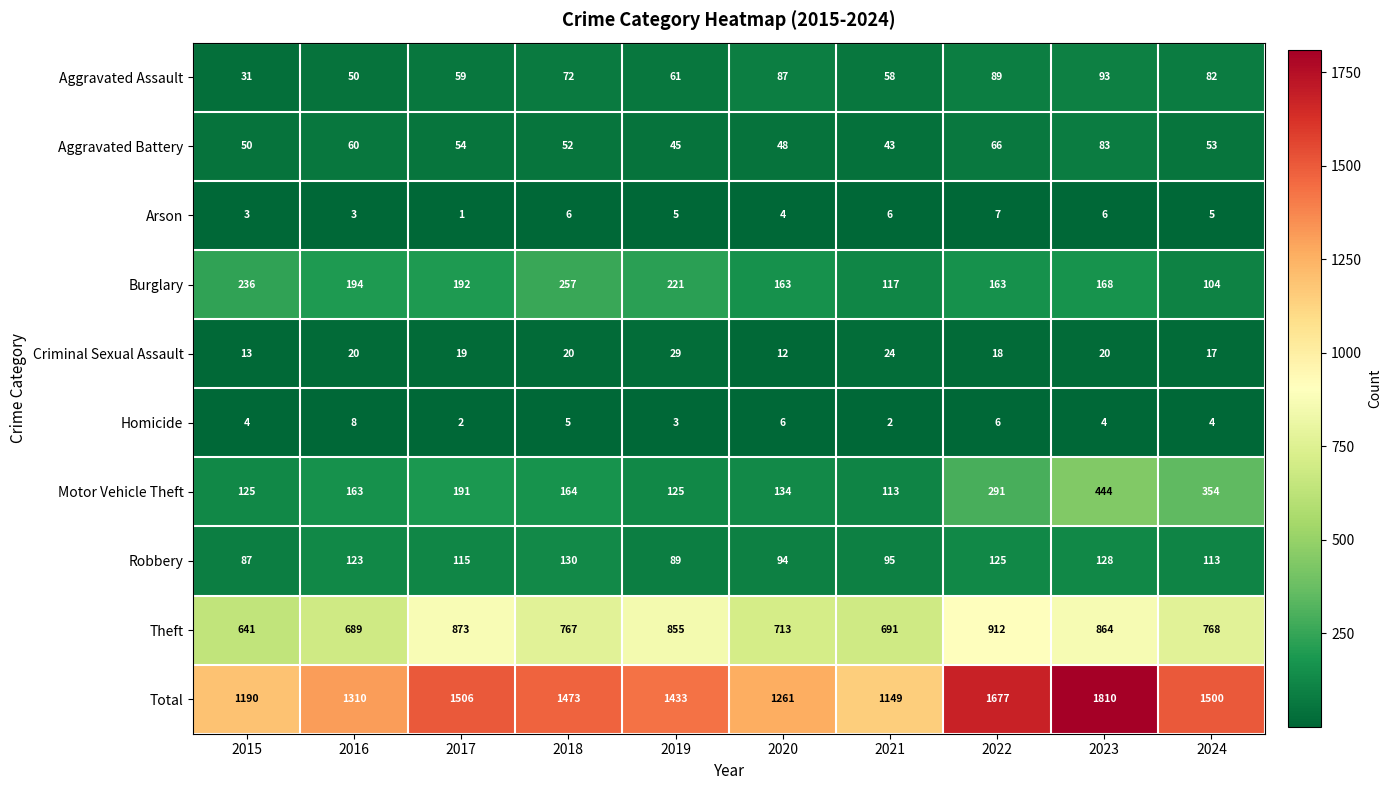

Read the Aggravated Battery value at 2016, to the nearest 5.

60